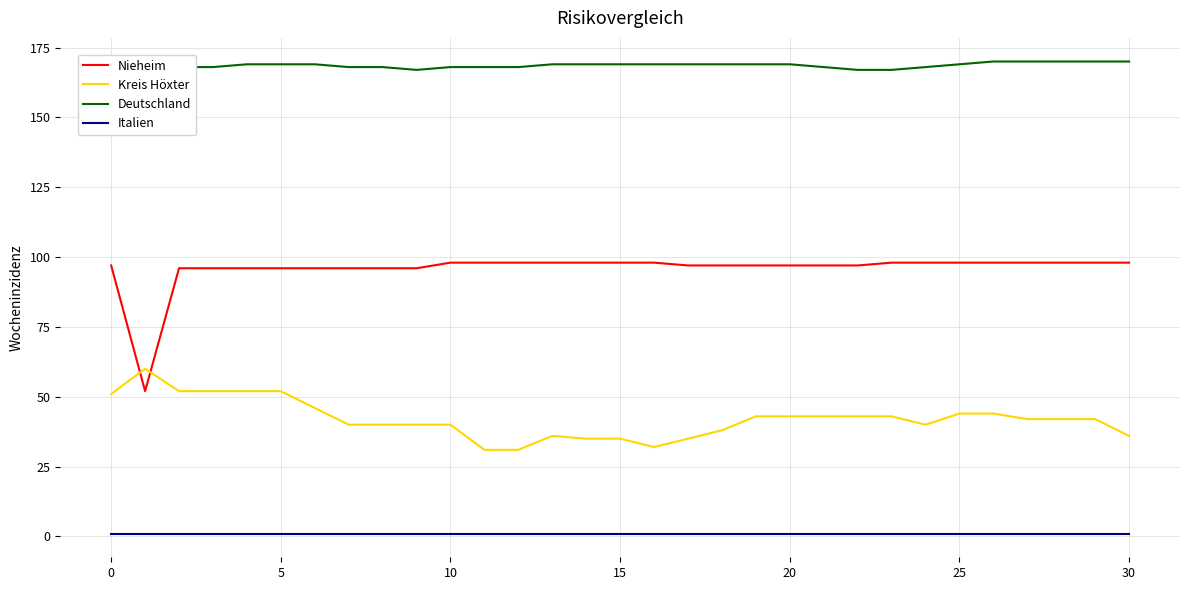

How many interior local valleys does the Nieheim series have?

1